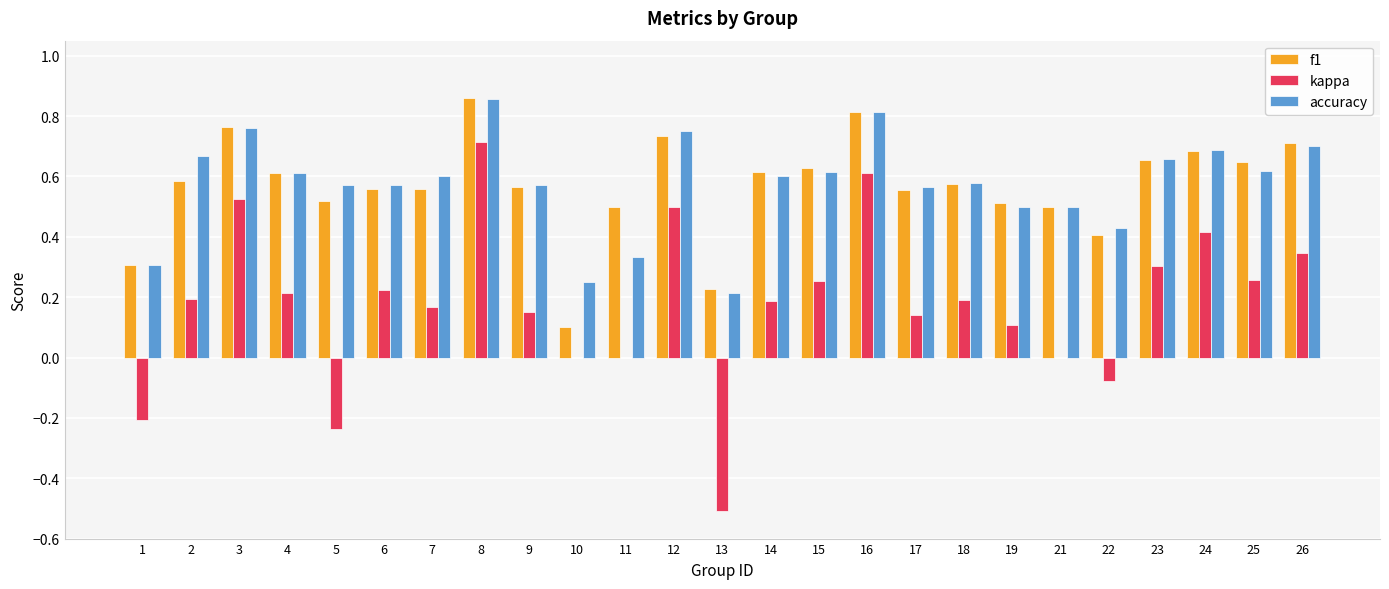

Which category has the highest value in the accuracy series?

8